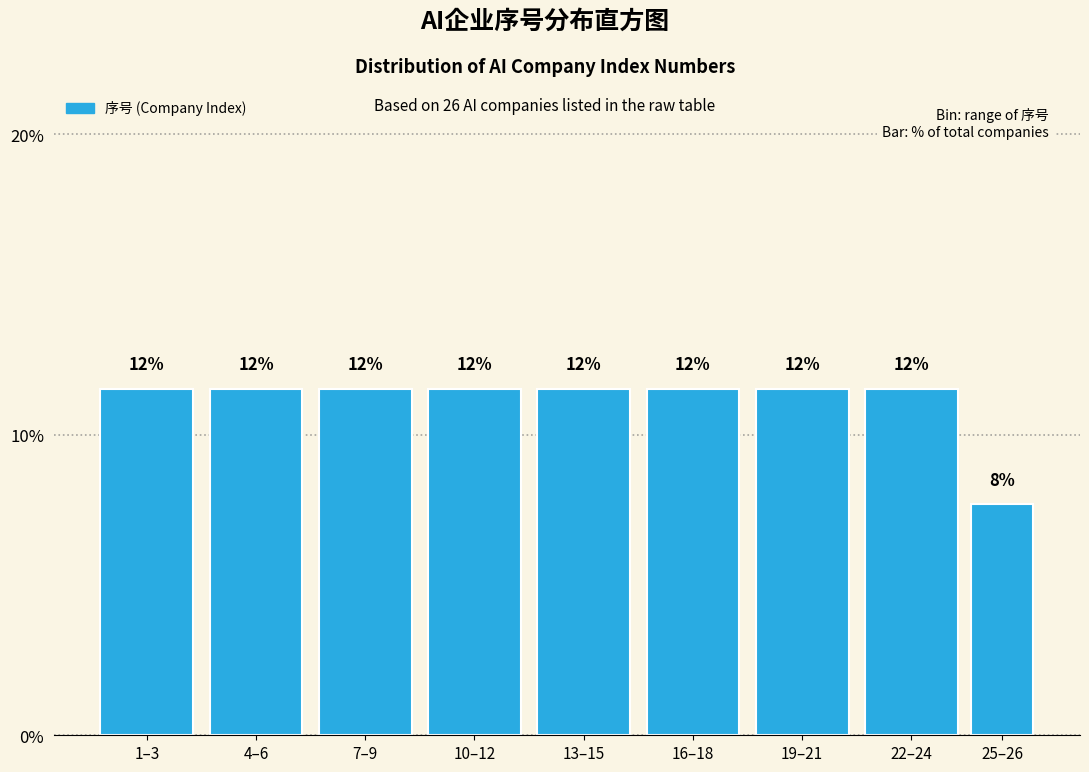

How many bars are there in total?

9